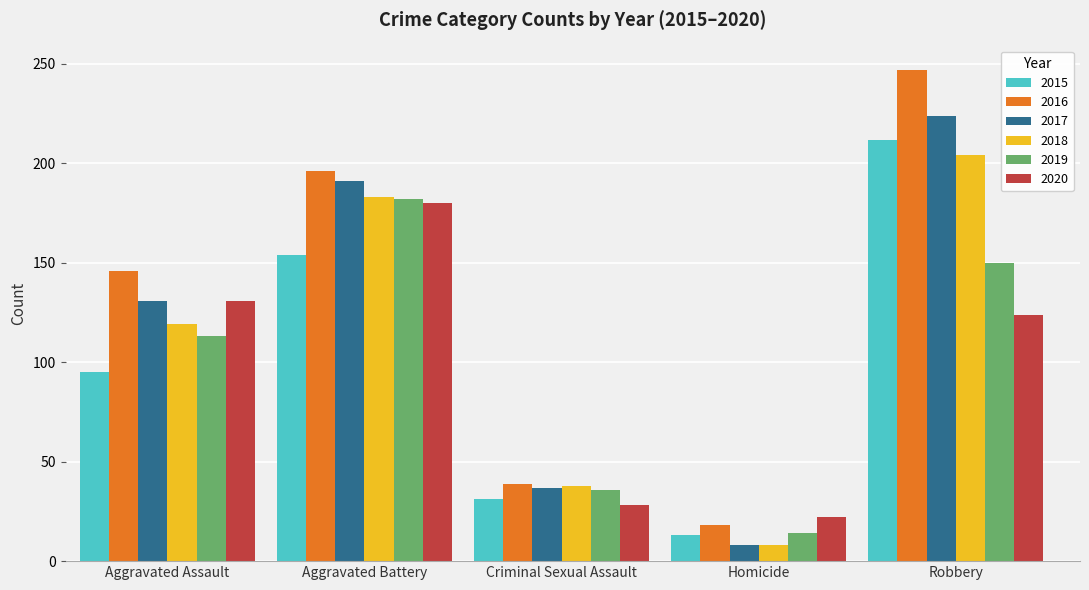

At which category is the sum across all series the highest?

Robbery